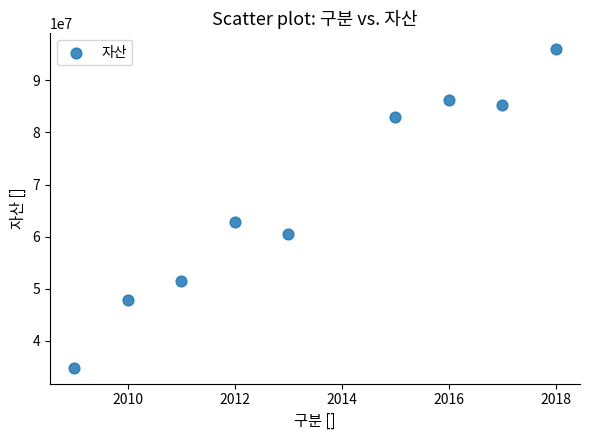

What Y value in the scatter plot is closest to 65384211?

62789872